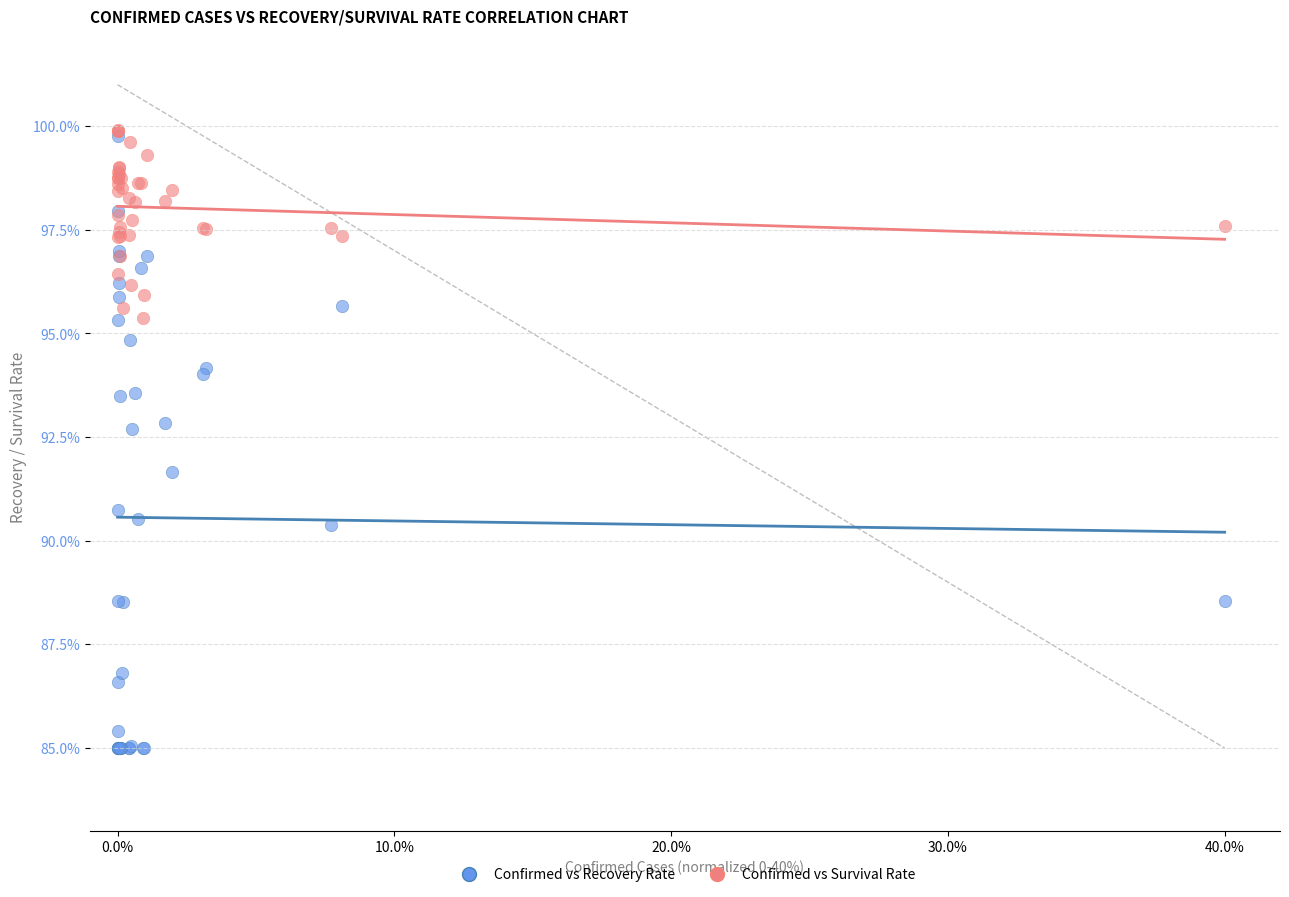

In the Confirmed vs Recovery Rate series, what Y value is closest to 92?

91.7